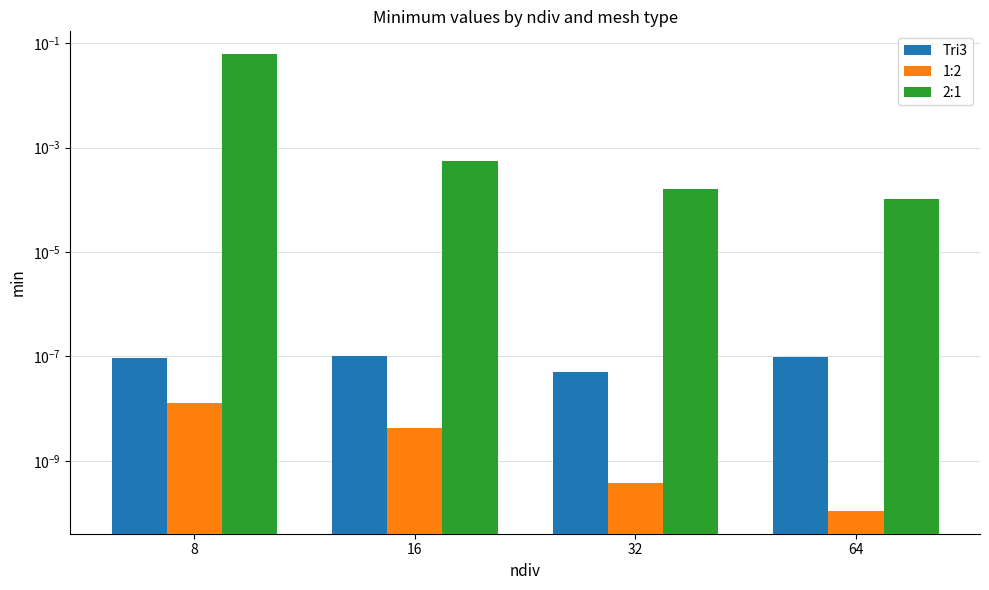

Is the value of Tri3 at 32 greater than the value of 2:1 at 16?

No